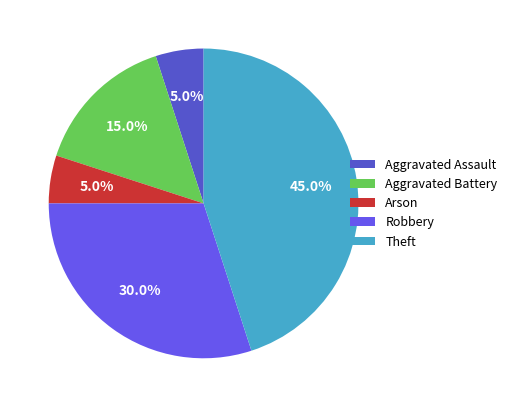

How many segments does this pie chart have?

5